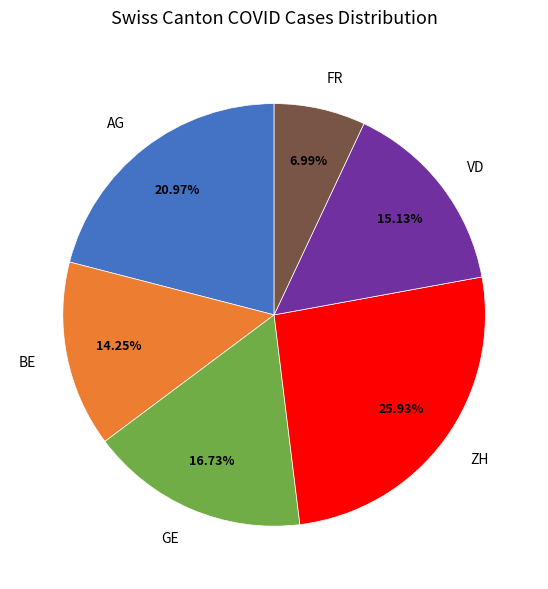

What percentage is the GE slice, to the nearest percent?

17%